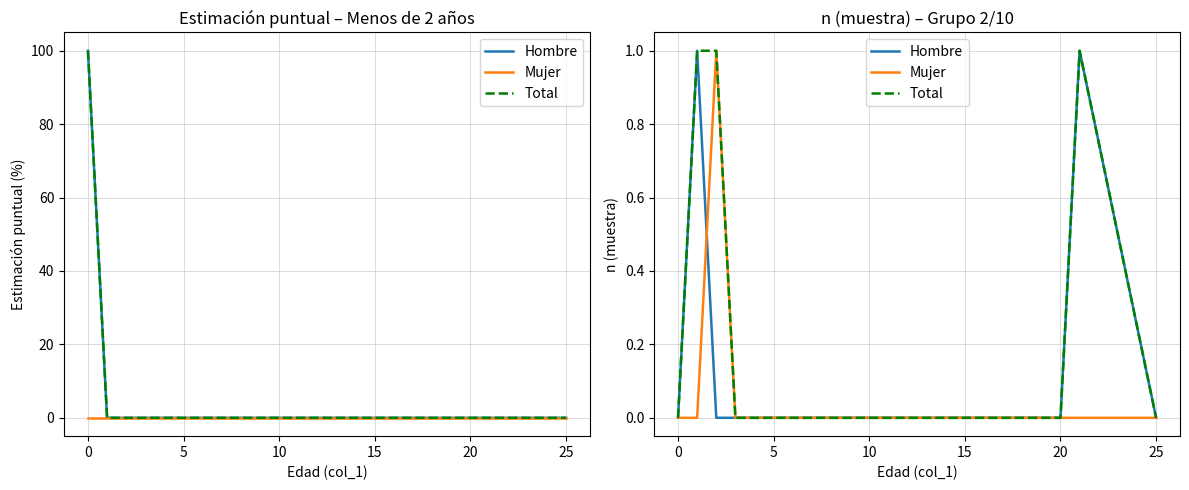

List the series in order of their overall mean, highest first.

Total, Hombre, Mujer